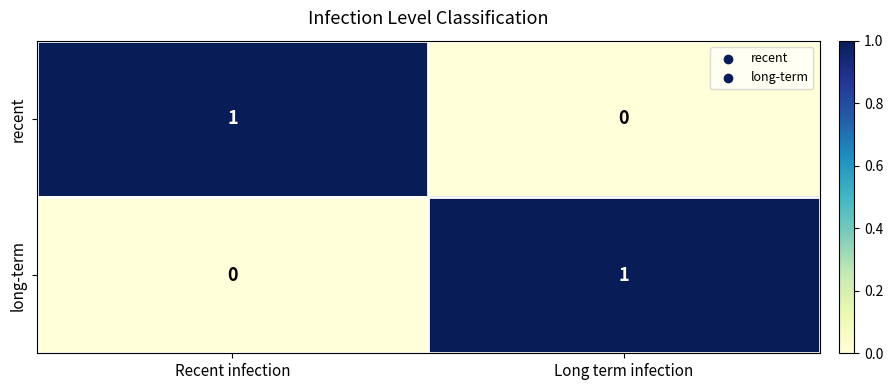

Rank the series at Recent infection from highest to lowest value.

recent, long-term